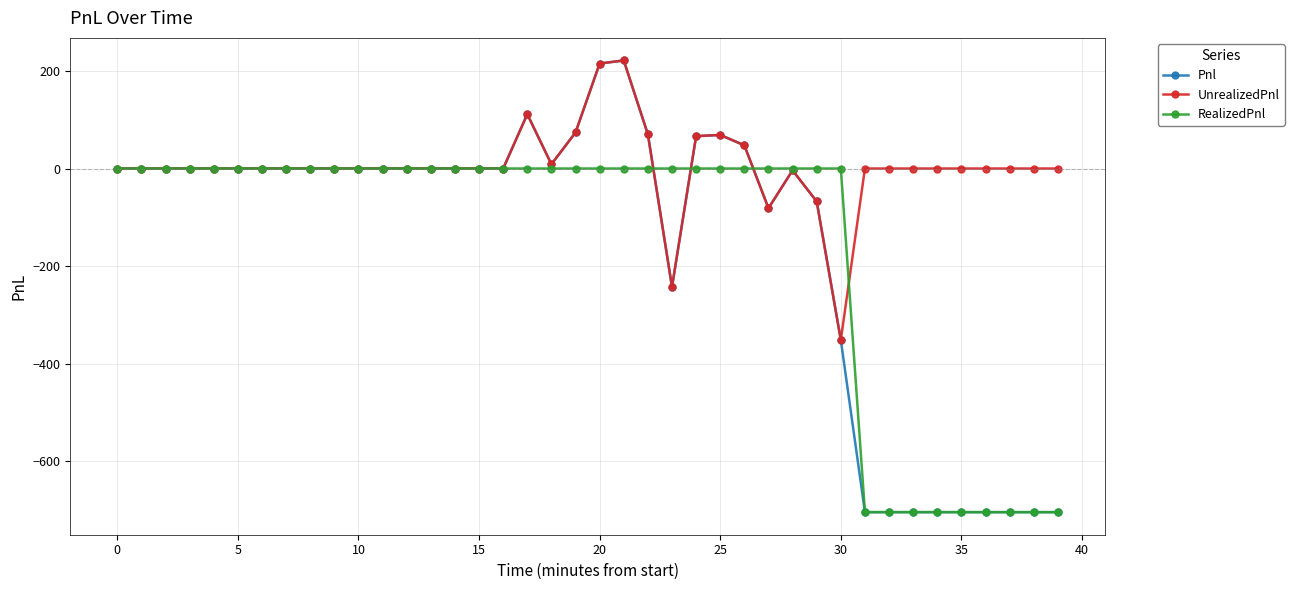

How many data points in Pnl are less than 0?

14